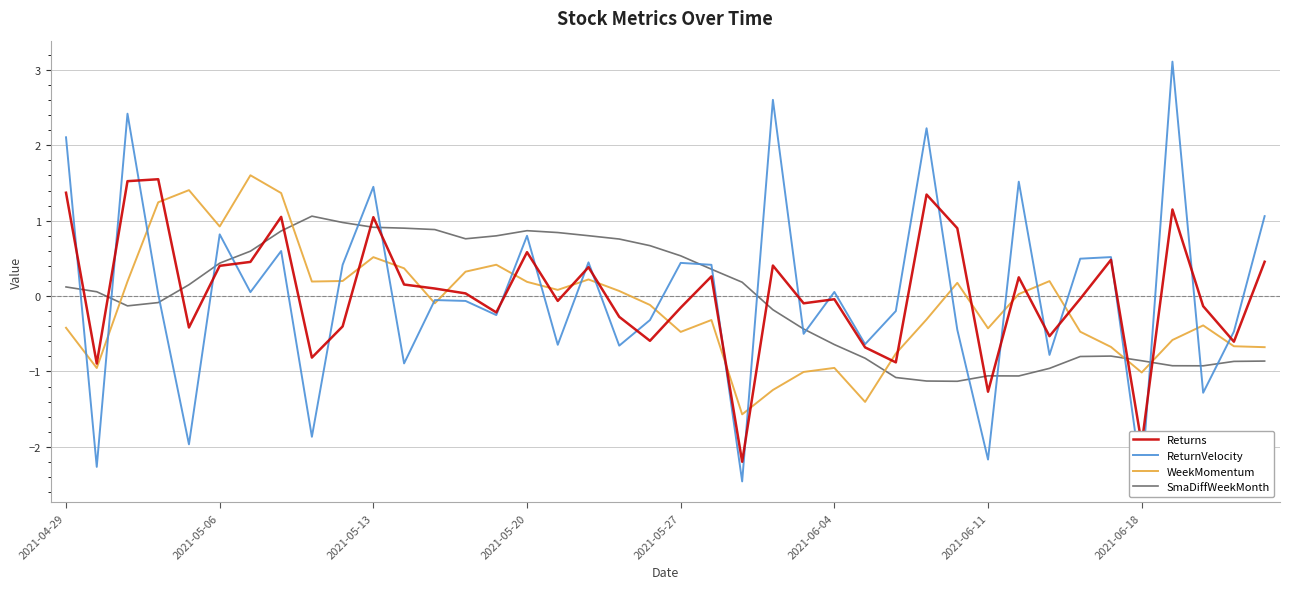

What is the minimum value for ReturnVelocity?

-2.5